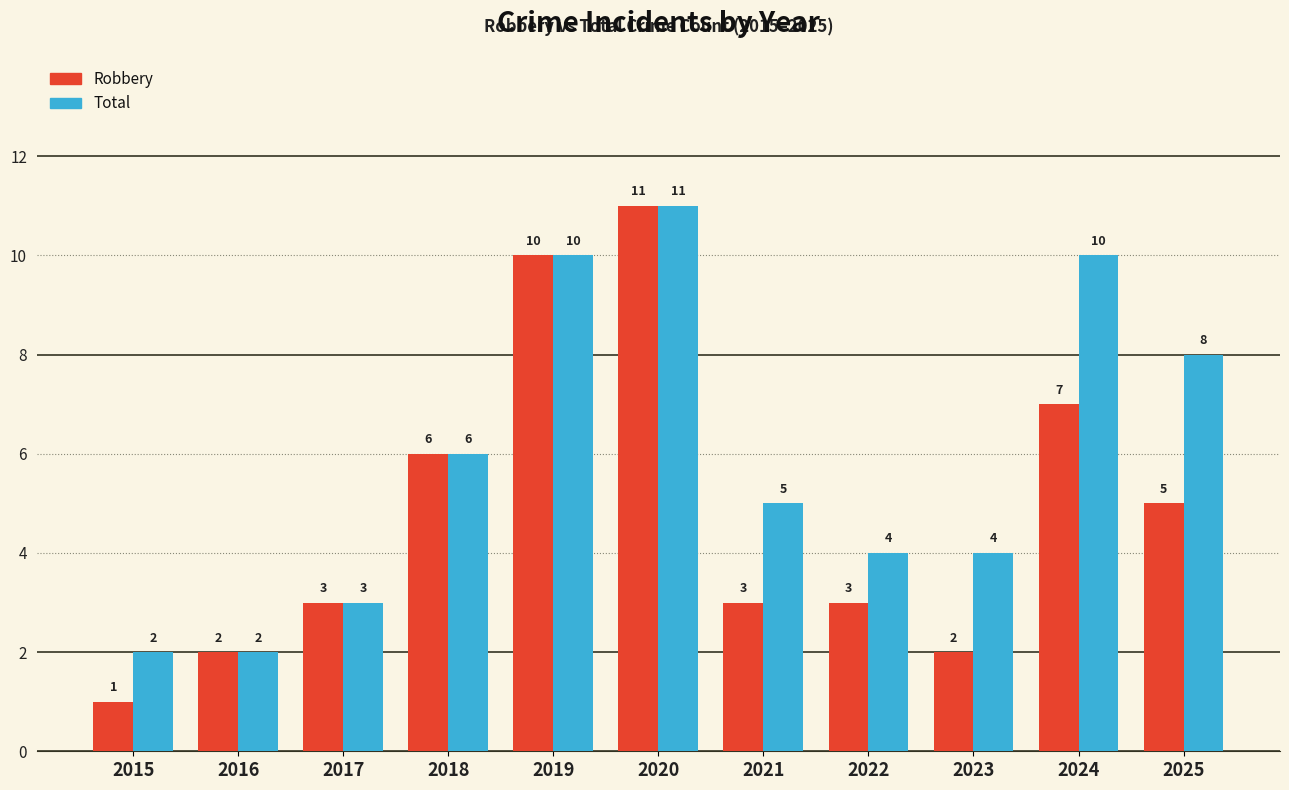

Which series has the largest total across all categories?

Total